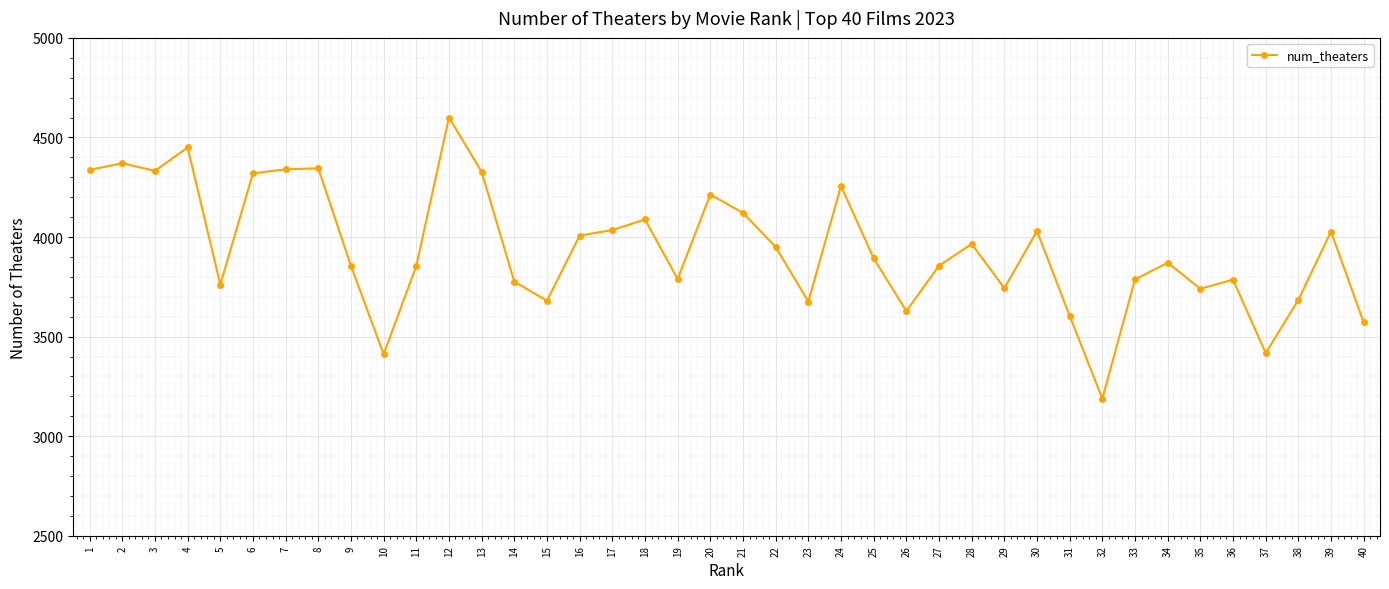

What is the difference between the maximum and minimum values?

1412